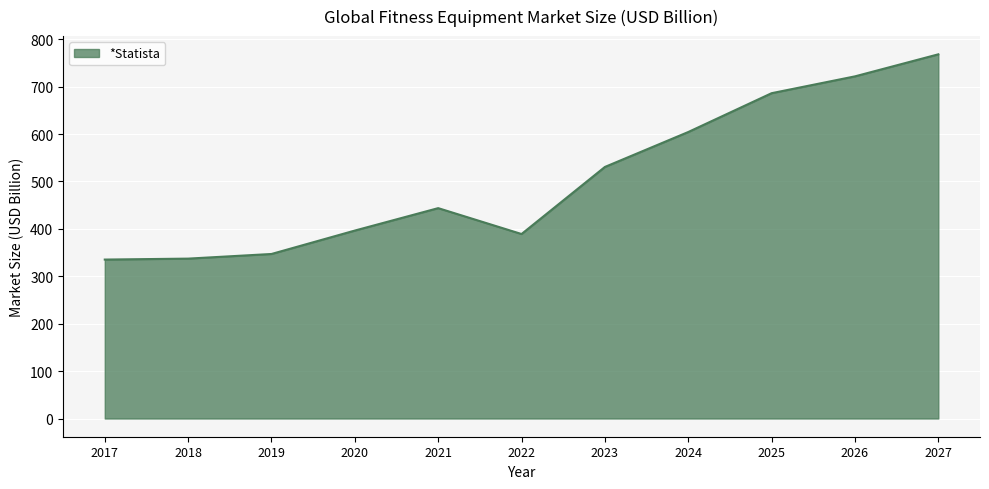

What is the difference between the values at 2019 and 2025?

339.2